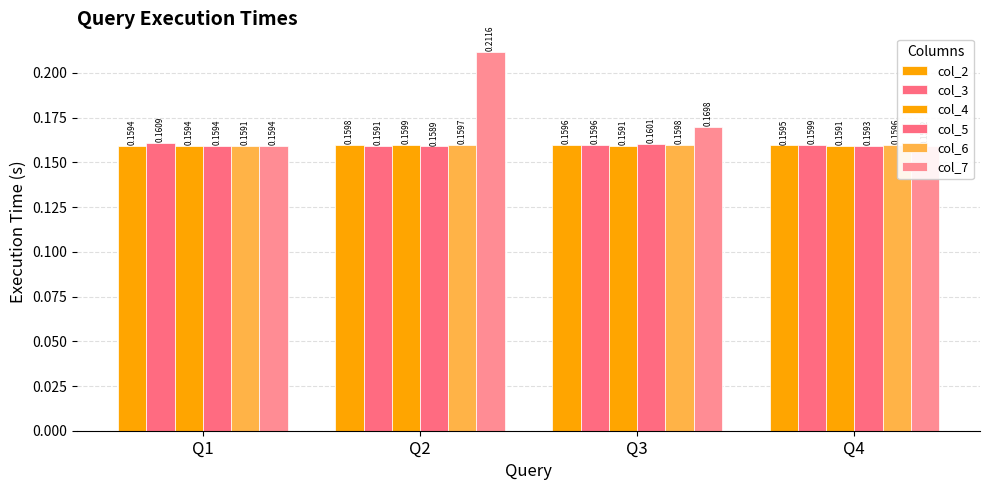

True or false: col_6 has a value of 0.3 at Q1.

False